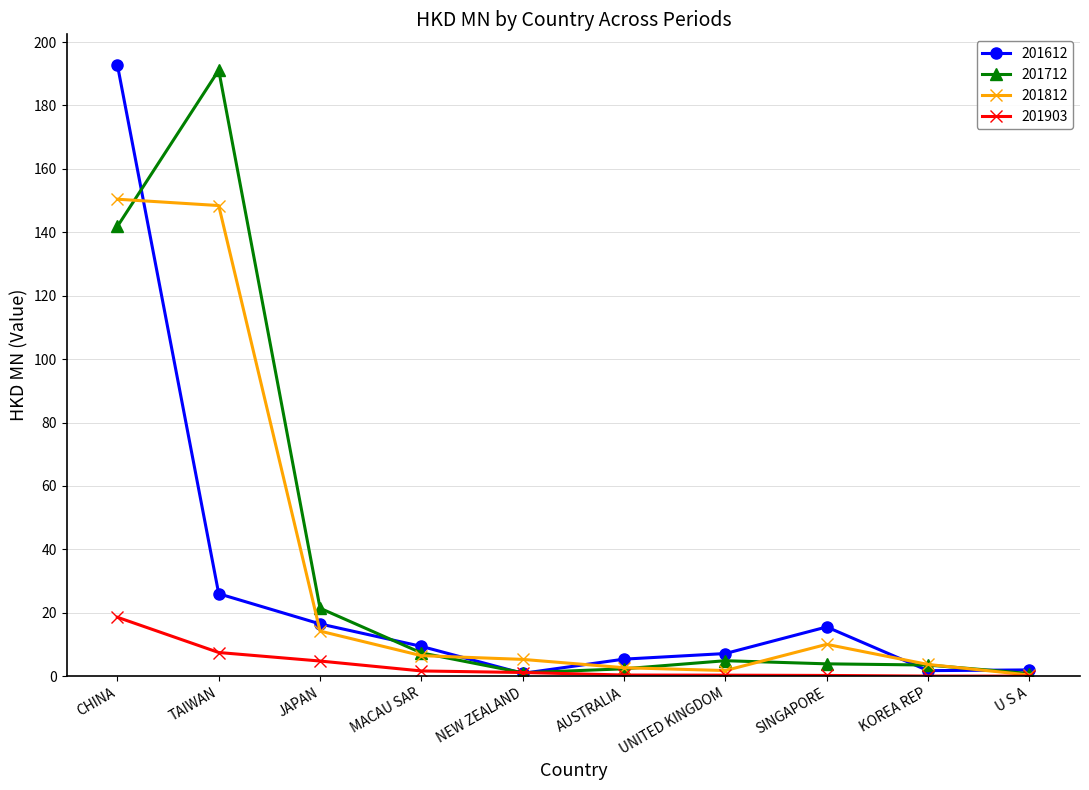

At which category is the sum across all series the highest?

CHINA